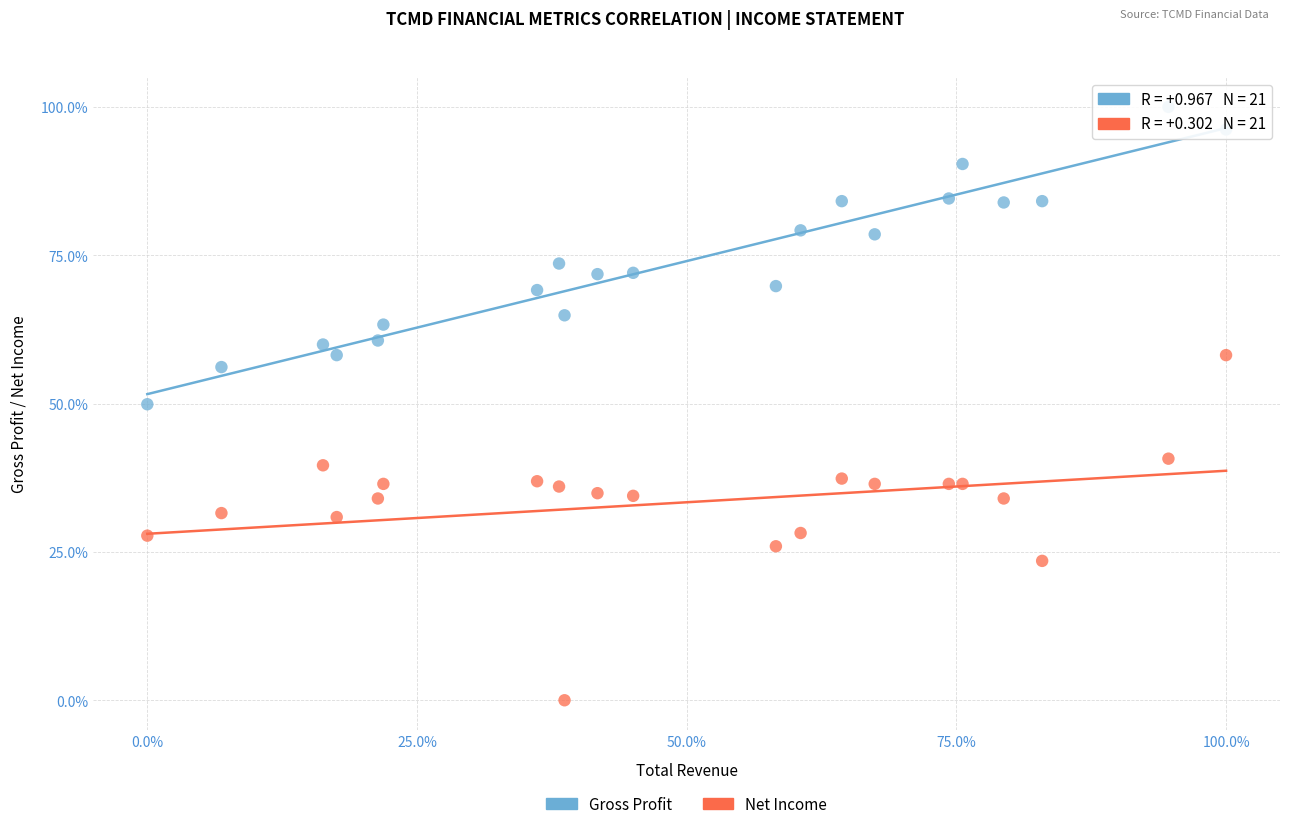

Which series reaches the maximum Y coordinate?

Gross Profit